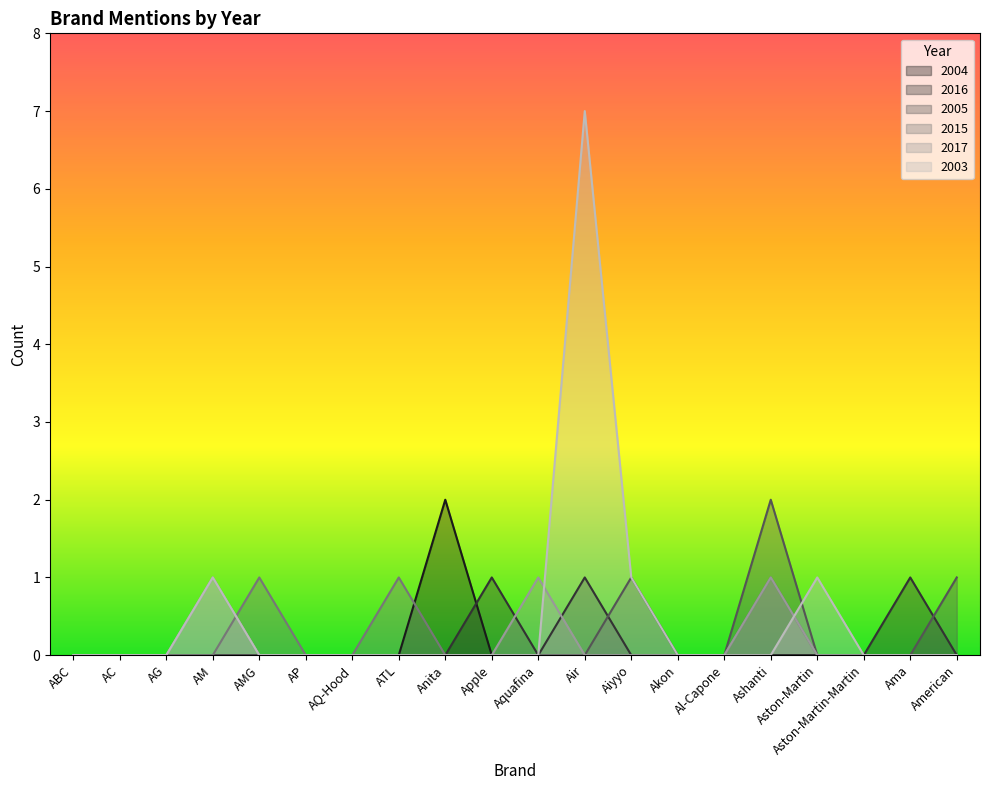

What is the maximum value shown in the chart?

7